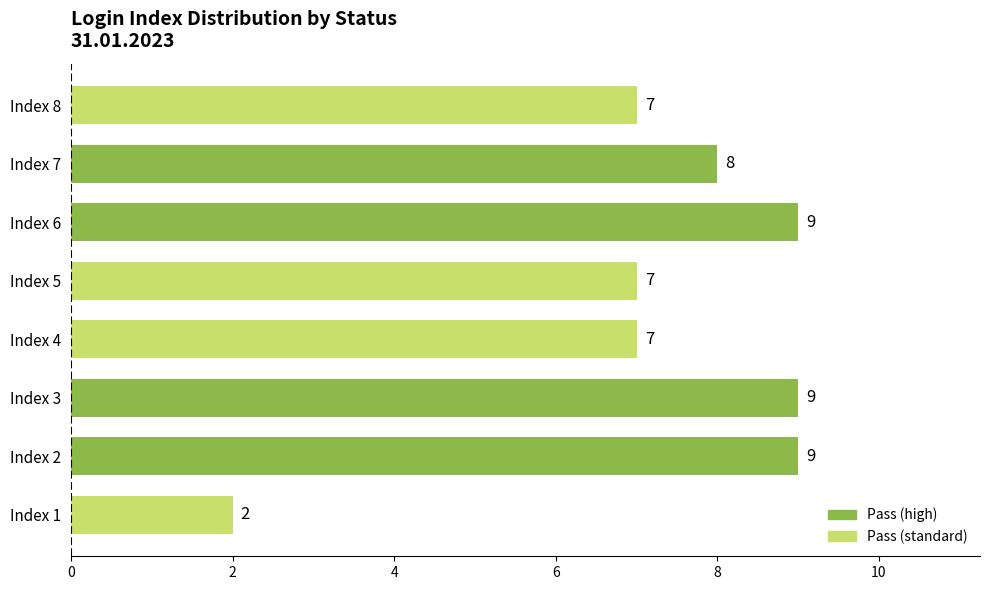

The value at Index 8 is 7. True or false?

True